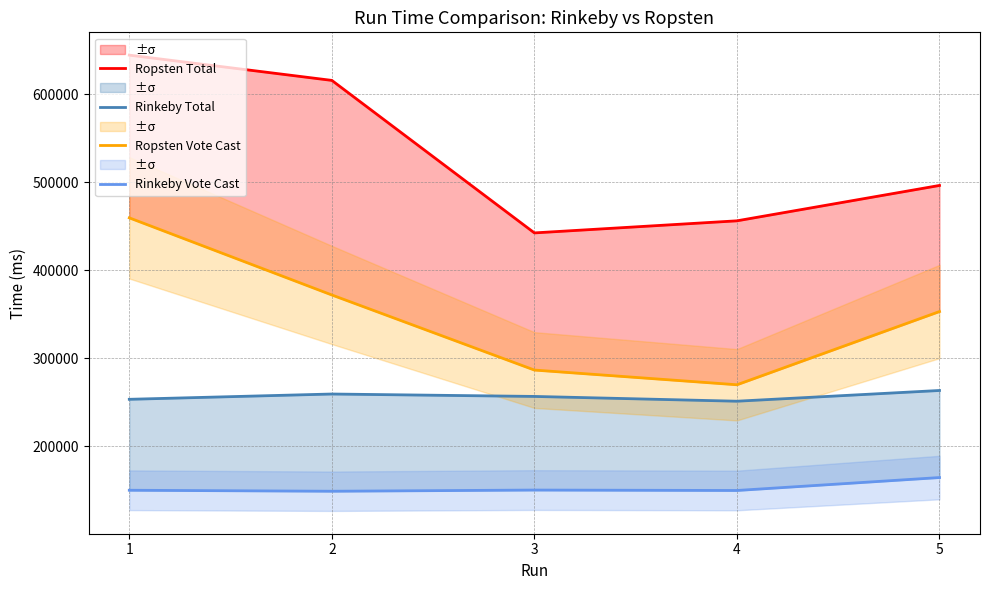

Is the value of Ropsten Vote Cast at 2 greater than the value of Rinkeby Total at 4?

Yes